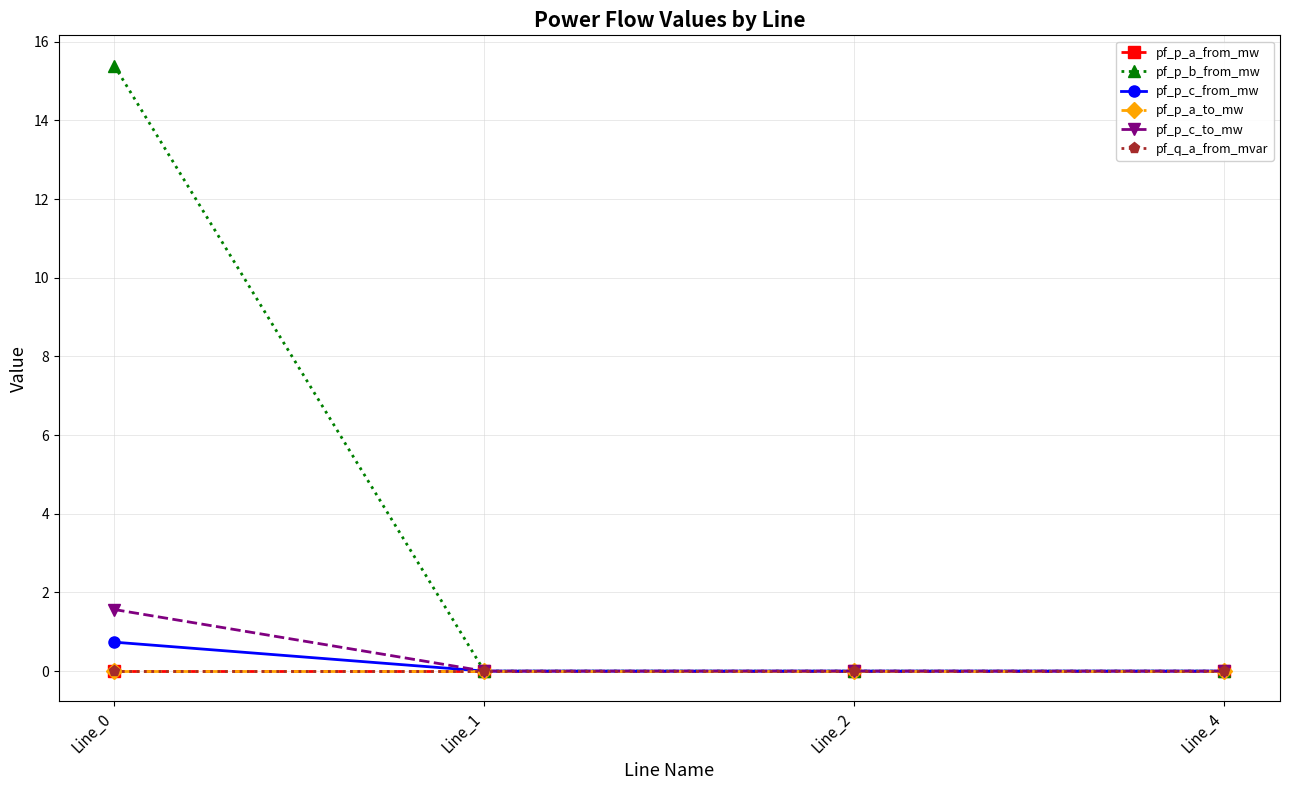

How many data points in pf_q_a_from_mvar are less than 0?

2